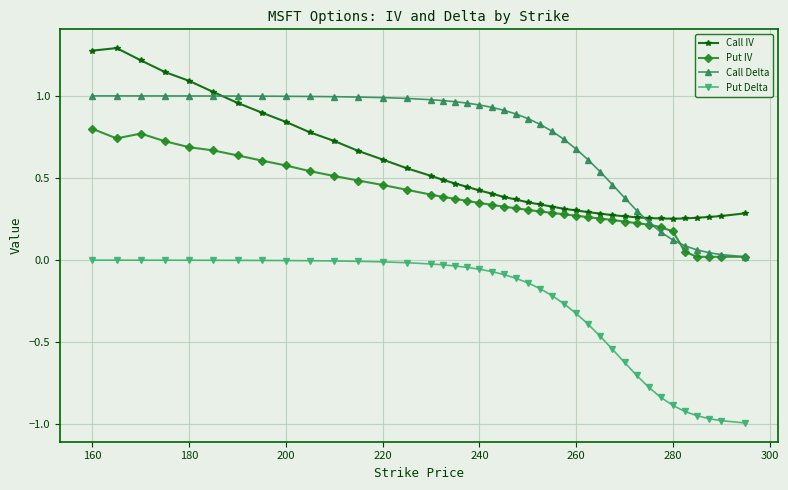

Rank the series by their average value, from lowest to highest.

Put Delta, Put IV, Call IV, Call Delta